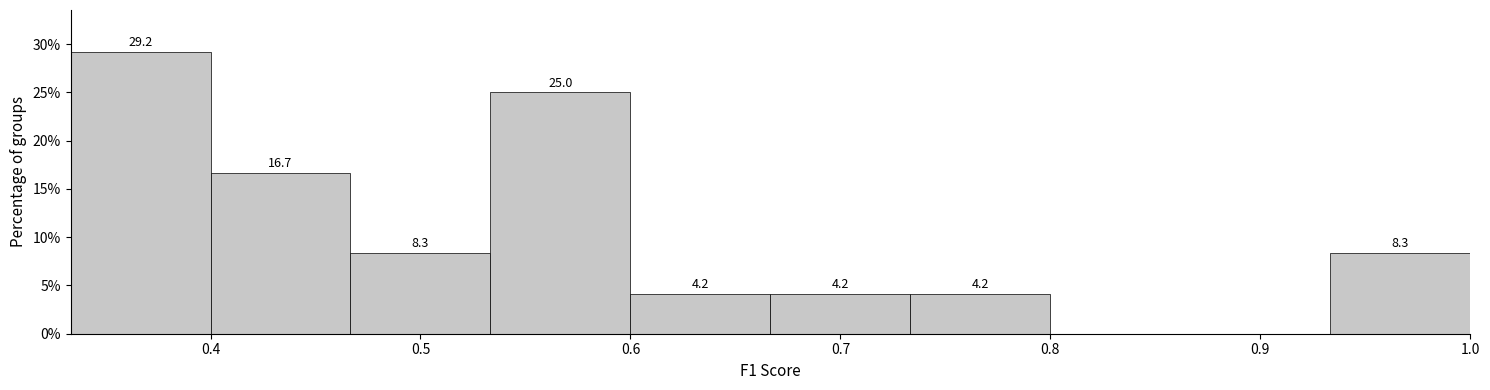

Over which range of the x-axis is the bar tallest?

0.33 to 0.40